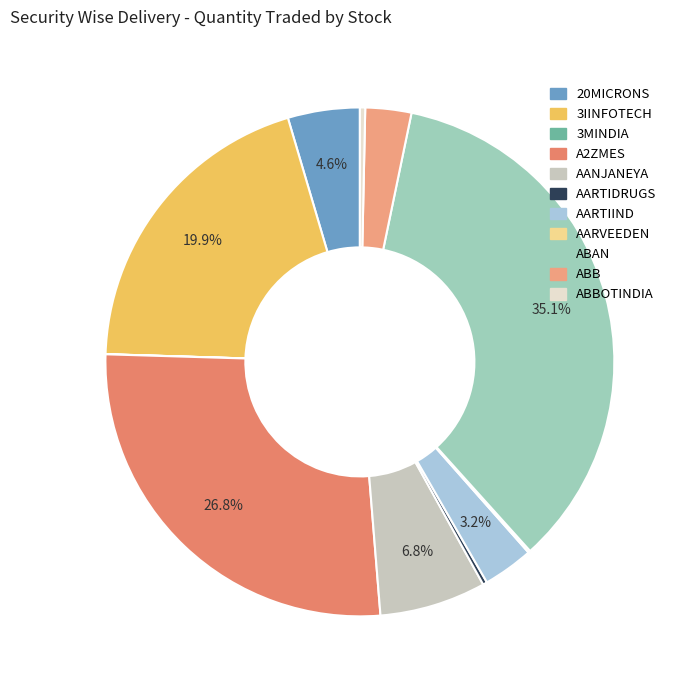

What is the largest slice in the pie chart?

ABAN